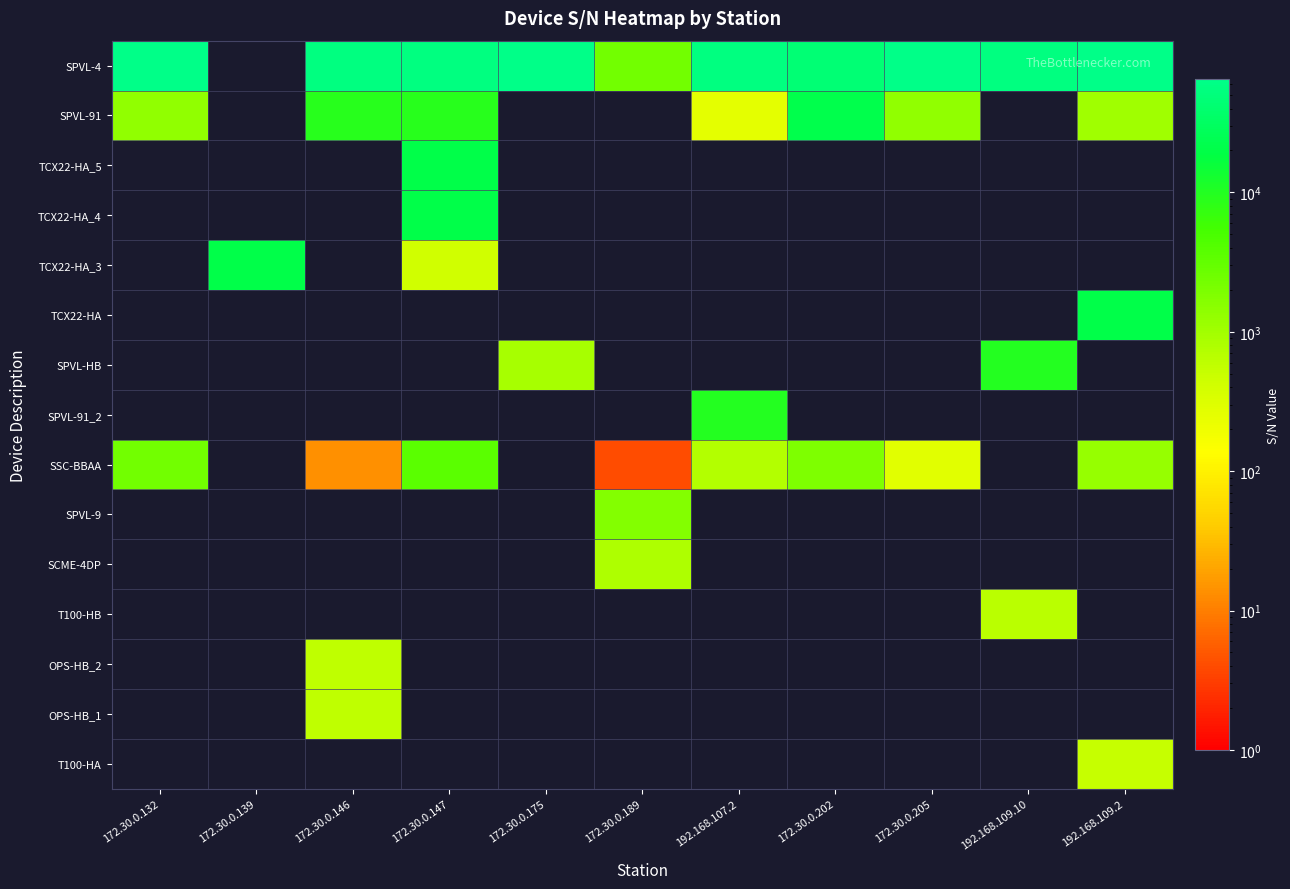

How many values in SPVL-HB are above zero?

2